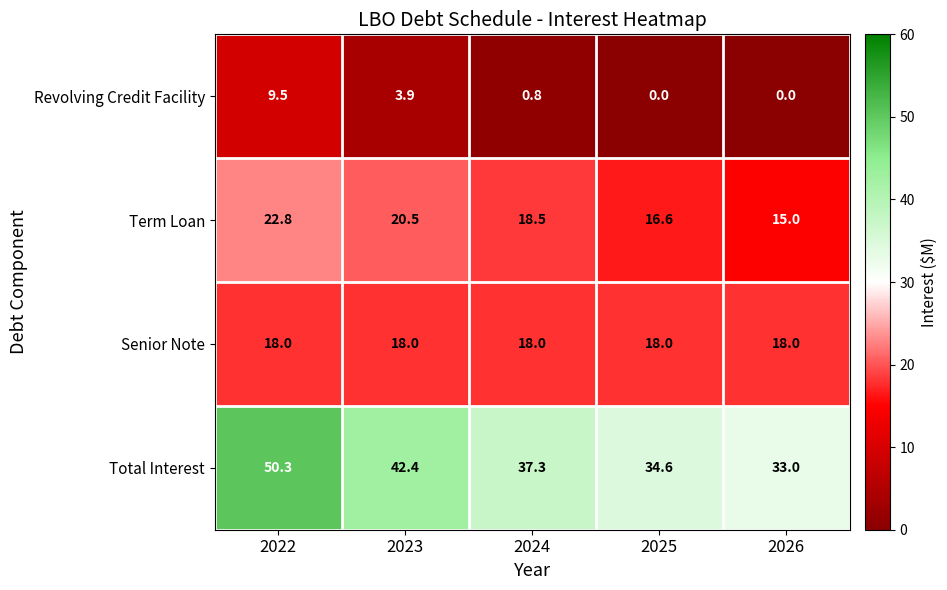

How many series are shown in this chart?

4